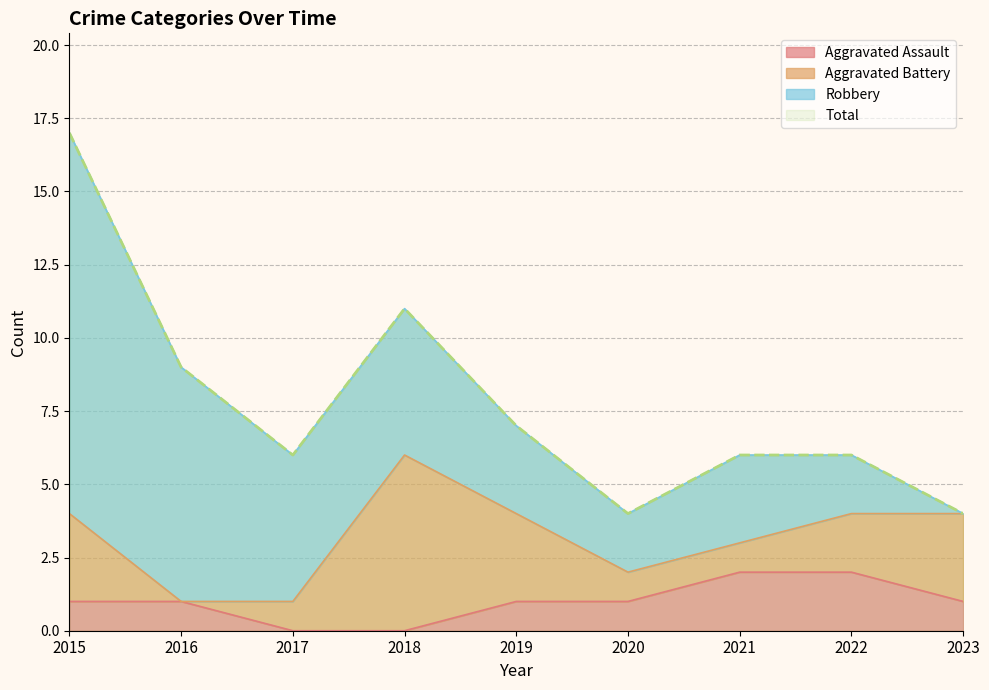

How many data points in Aggravated Assault are less than 1?

2